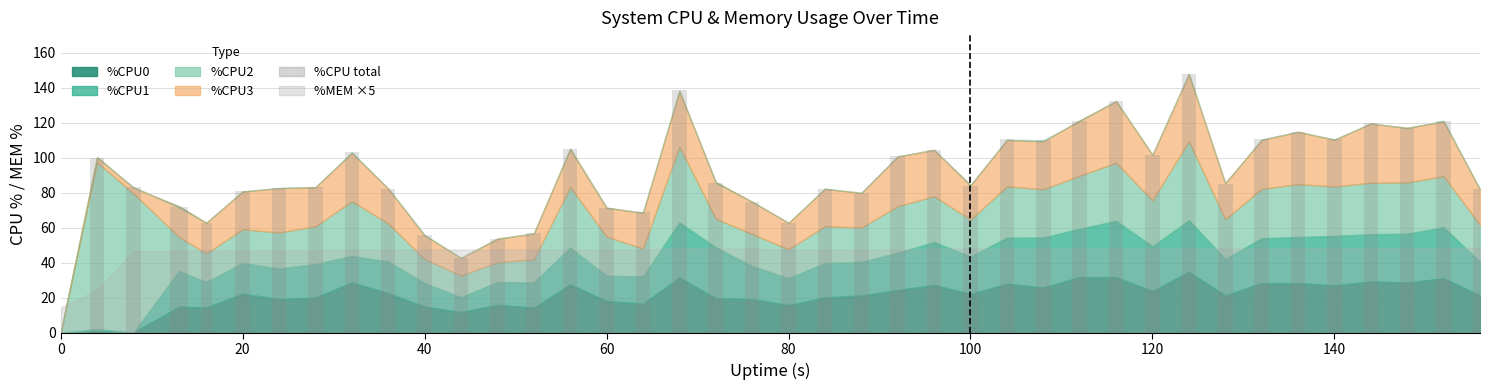

What is the greatest value displayed?

148.0